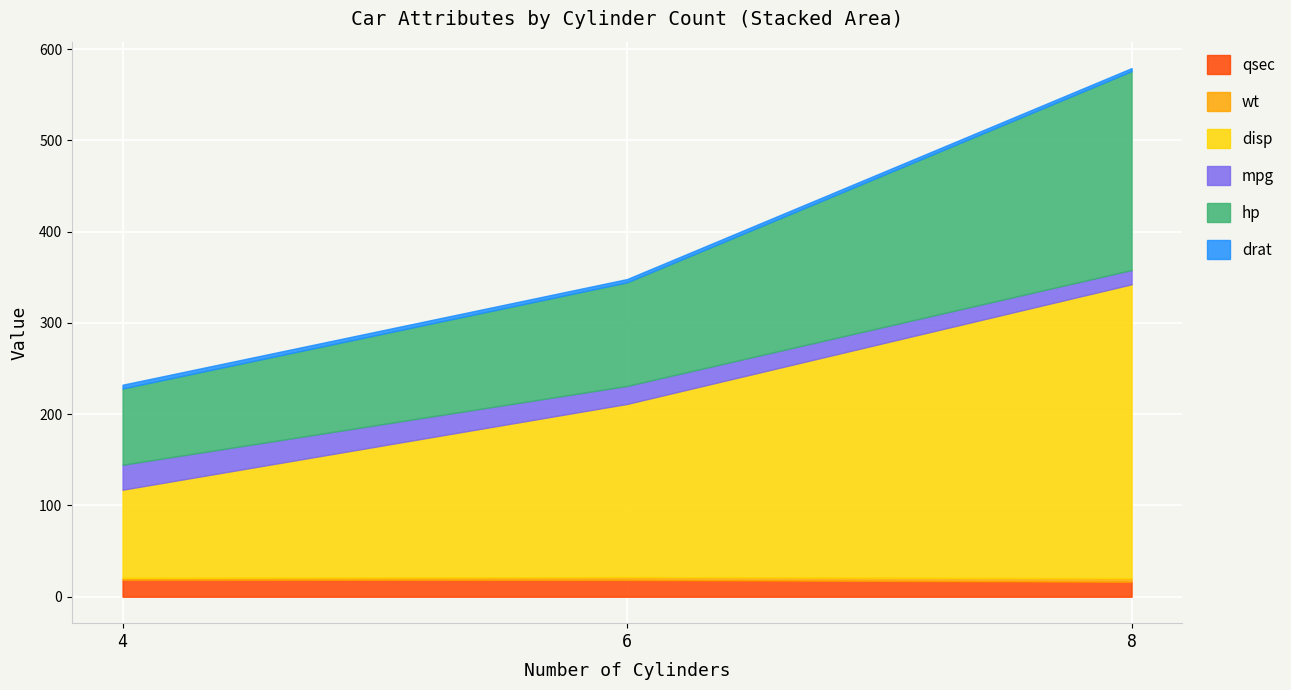

At which category is the sum across all series the highest?

8